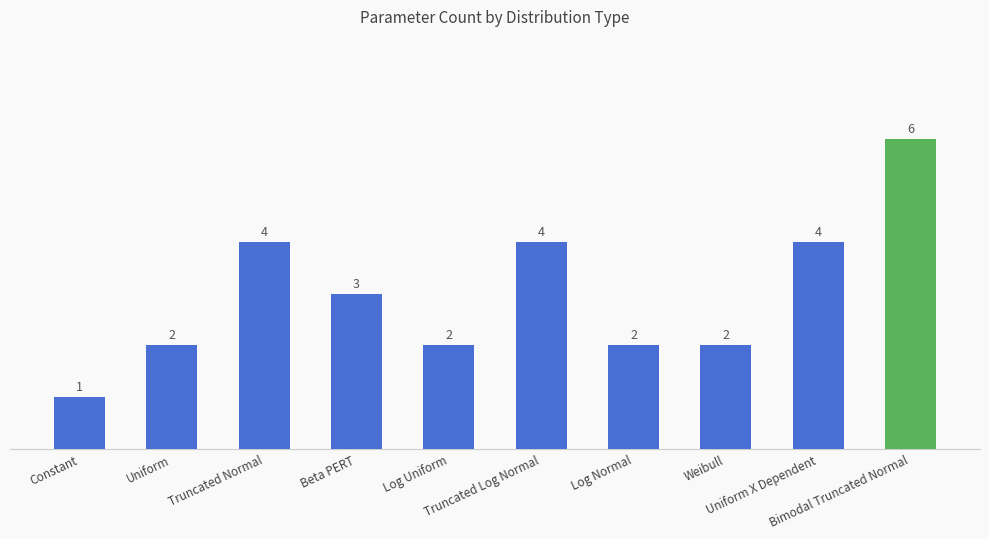

What is the label of the 10th bar from the right?

Constant